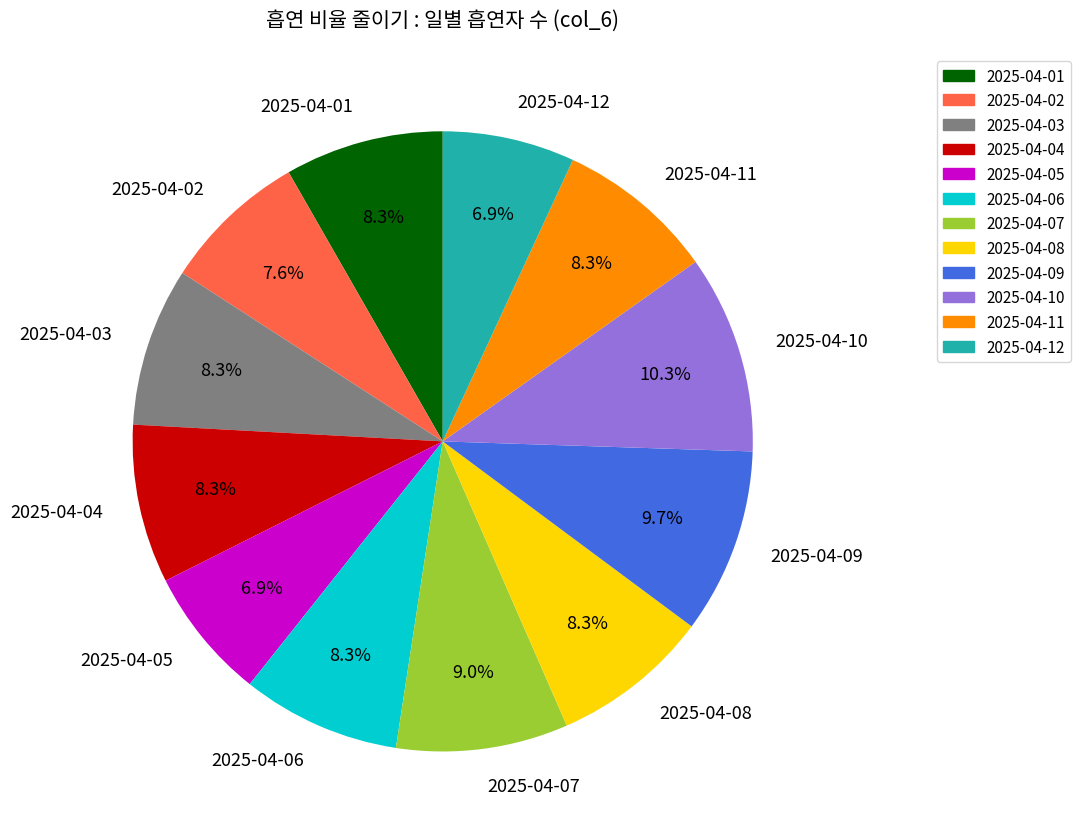

Is it true that 2025-04-08 is 23% of the pie?

False